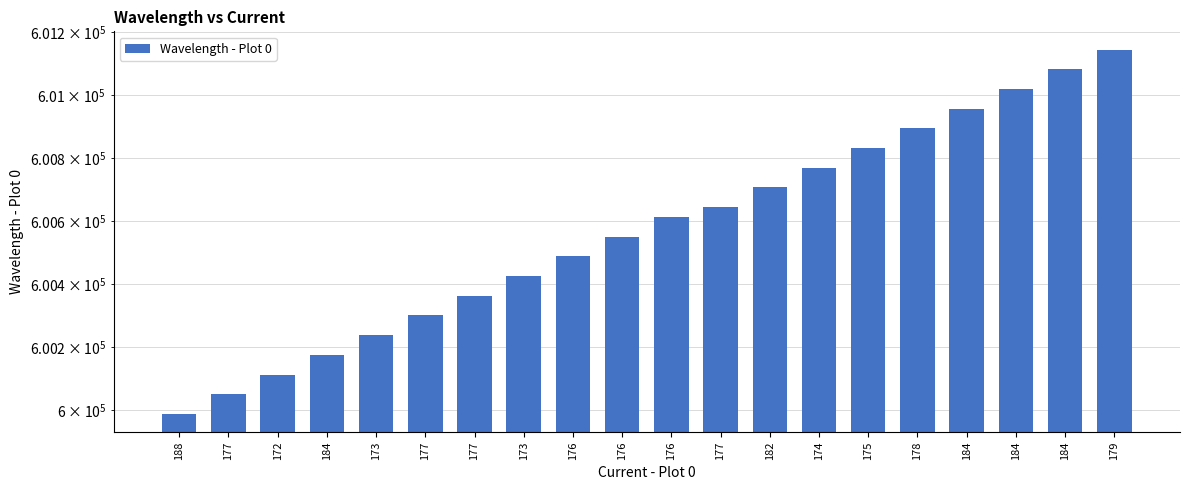

What is the label of the 7th bar from the right?

174